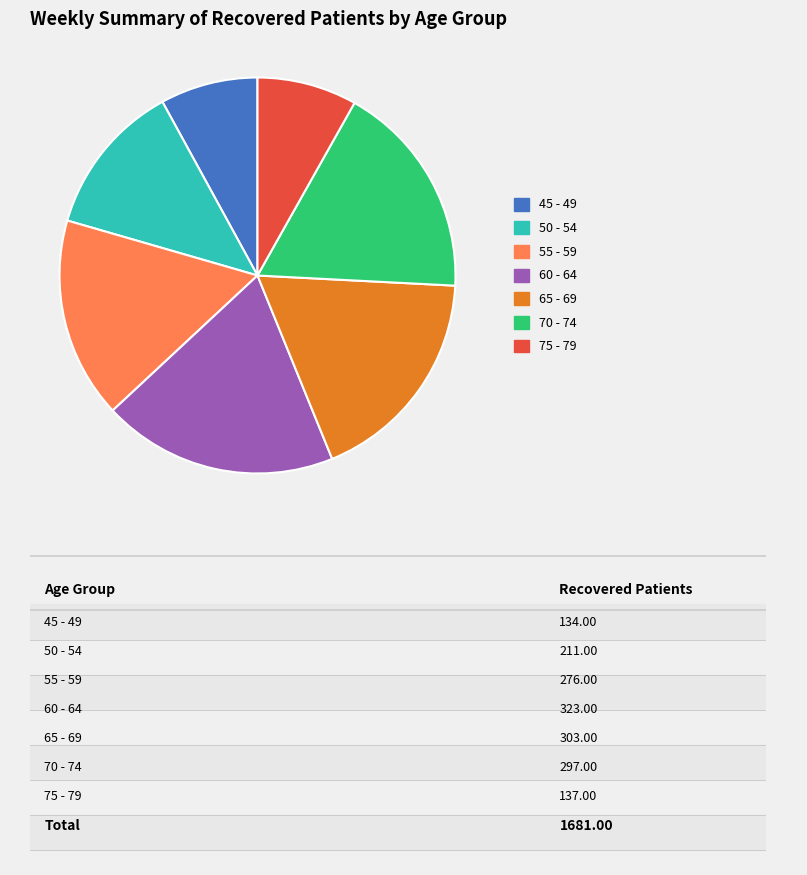

How many segments does this pie chart have?

7